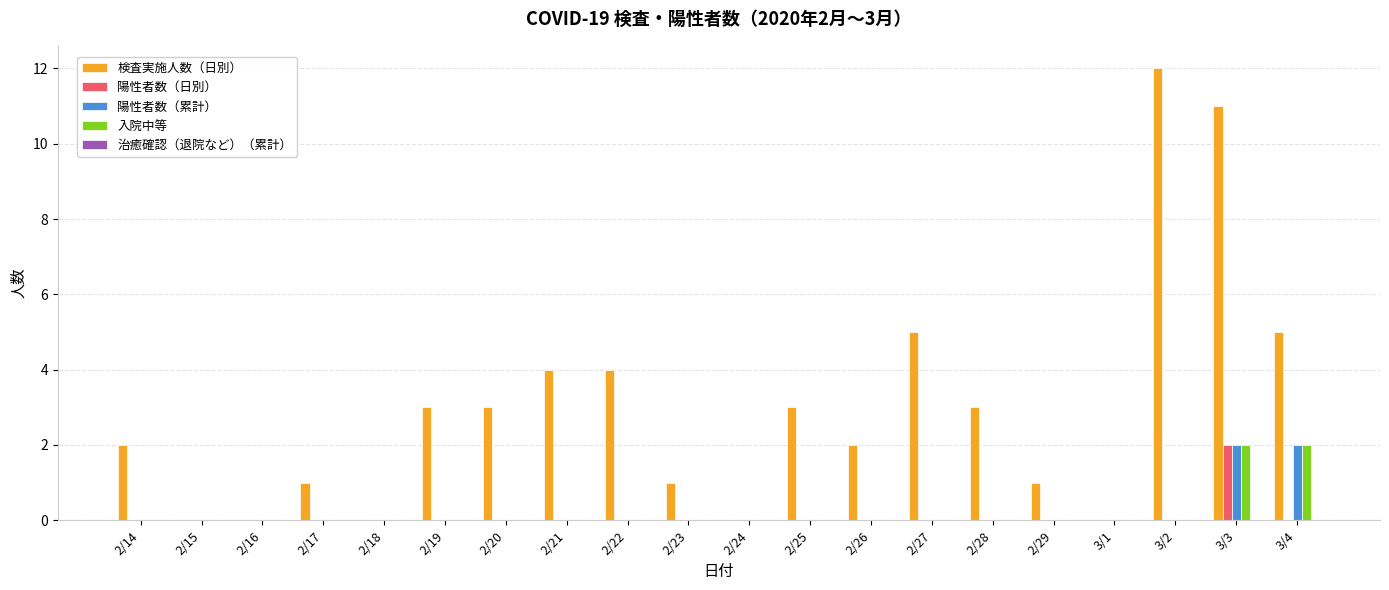

Is the value of 入院中等 at 2/24 greater than the value of 検査実施人数（日別） at 2/29?

No